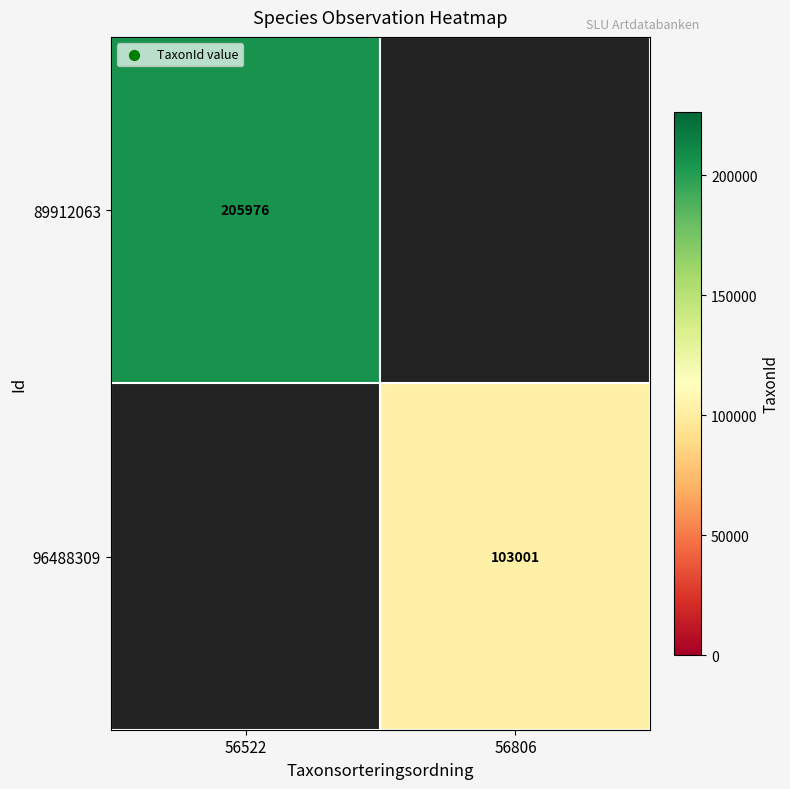

True or false: 96488309 has a value of 147289 at 56806.

False